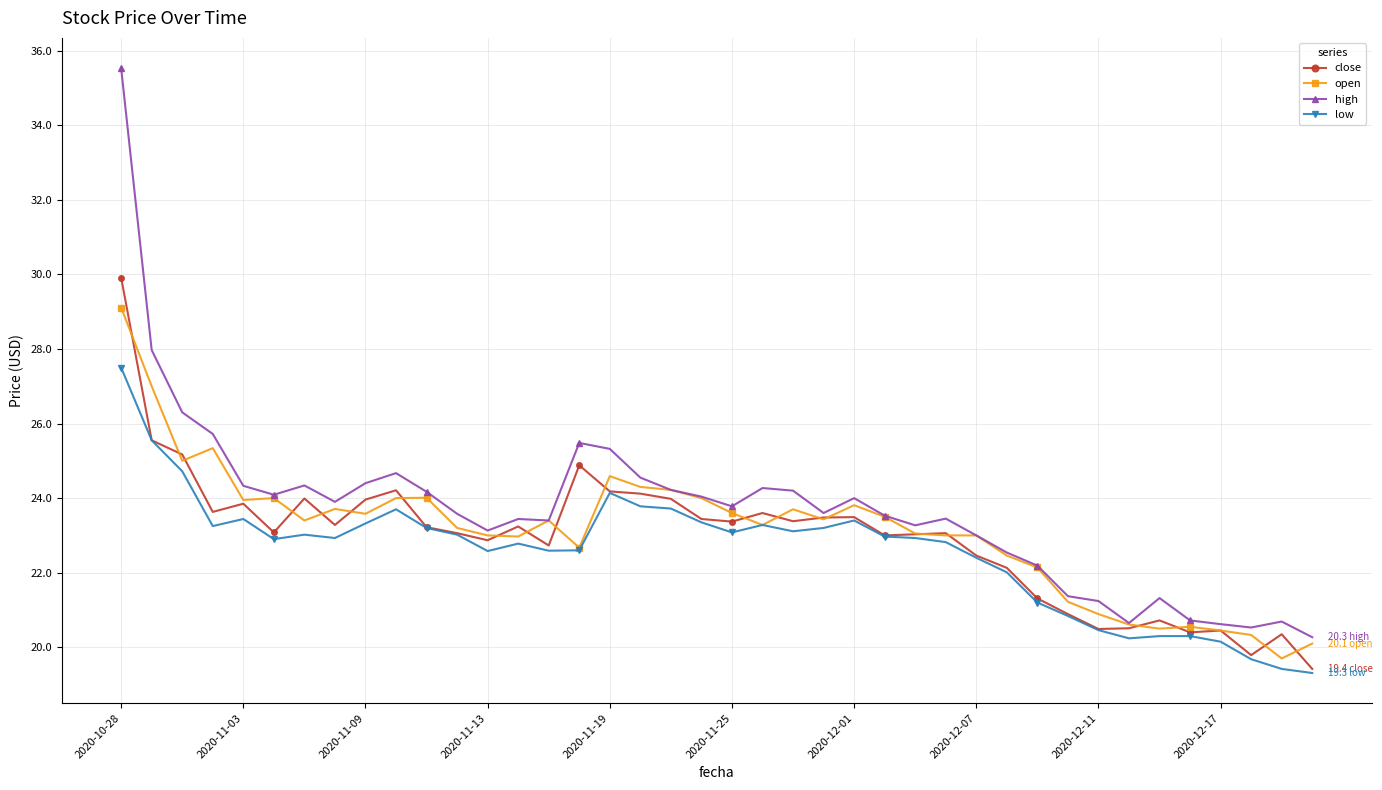

True or false: high has more than 2 points higher than both neighbors.

True